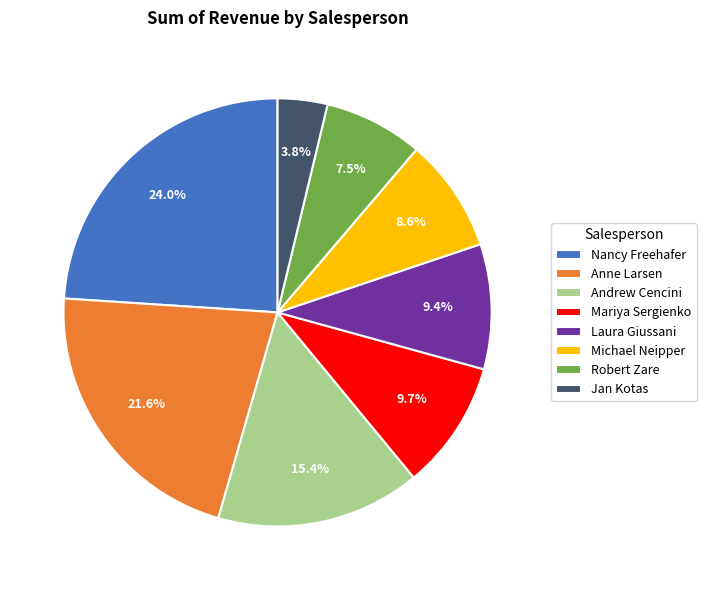

Approximately how many times larger is the value at Laura Giussani compared to Jan Kotas?

2.5